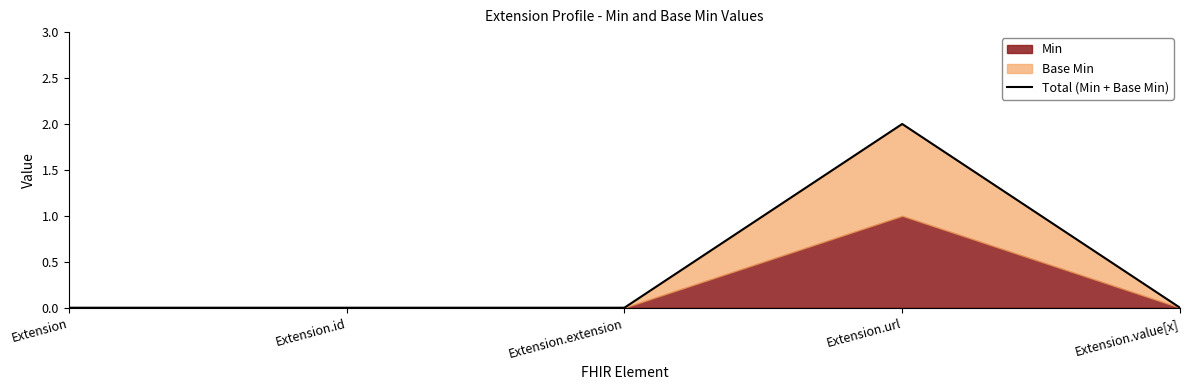

Reading right to left, list all the values displayed in this chart.

Extension.value[x]=0	Extension.url=2	Extension.extension=0	Extension.id=0	Extension=0